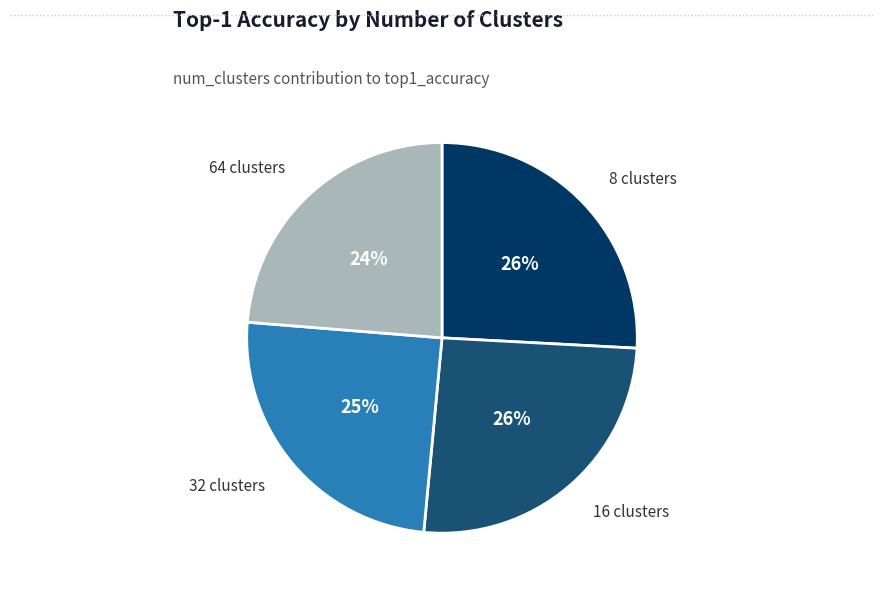

Does any single category account for the majority?

No